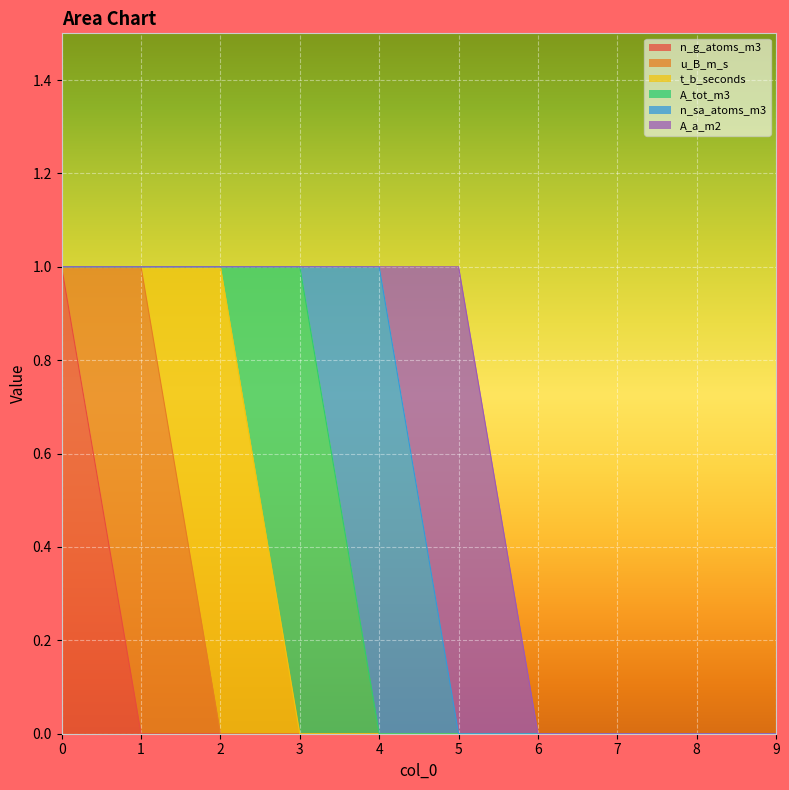

What is the value of the A_tot_m3 point at the 4th from the left?

1